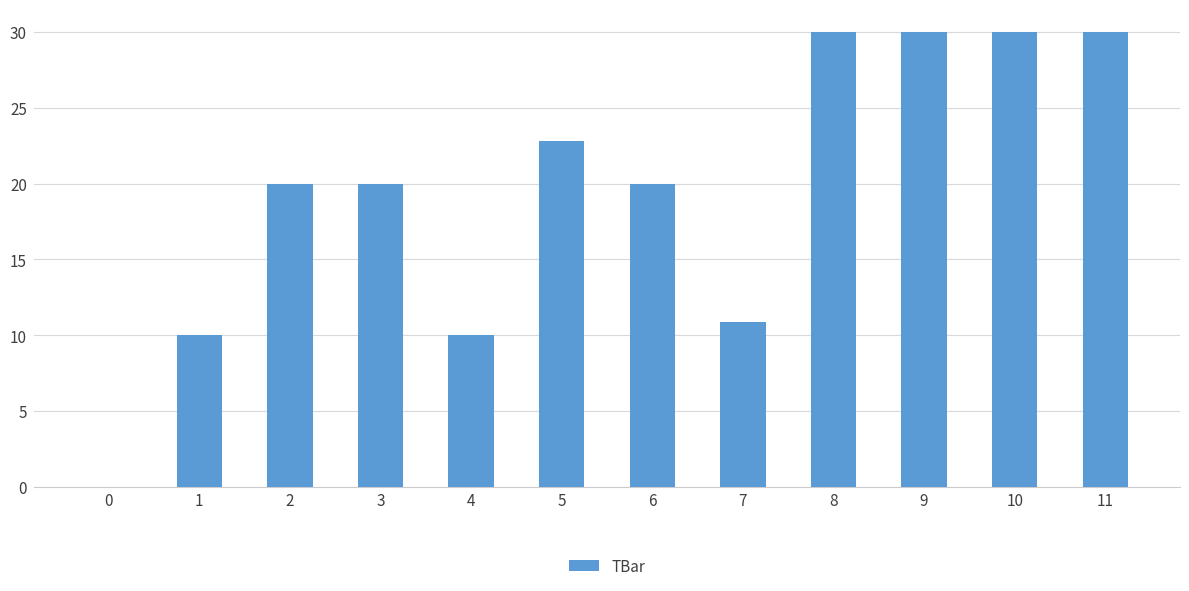

How many distinct data groups are displayed?

1